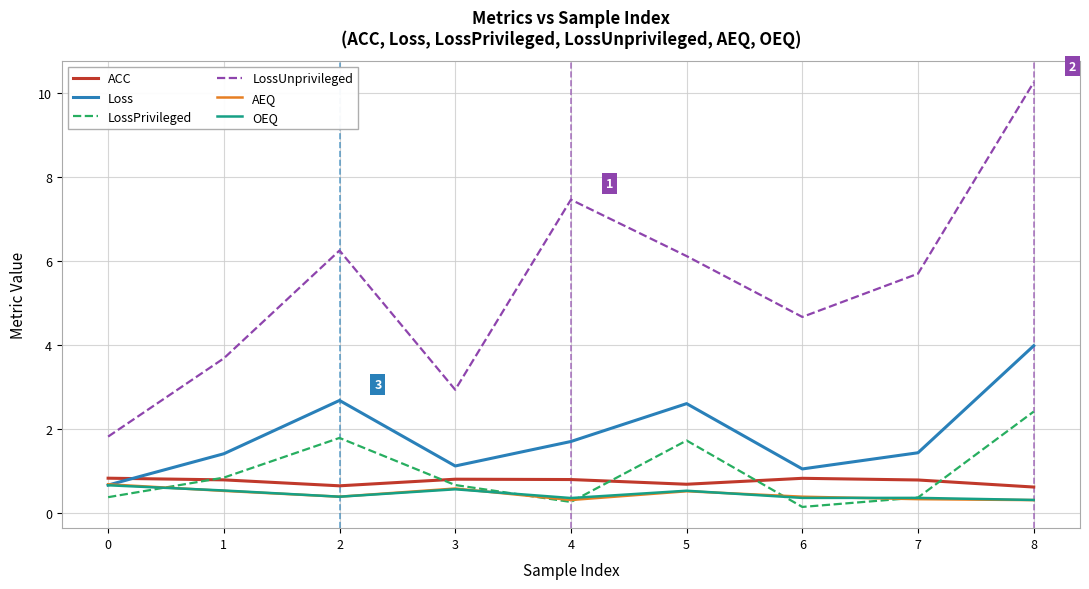

What is the sum of the ACC values at 2 and 1?

1.4